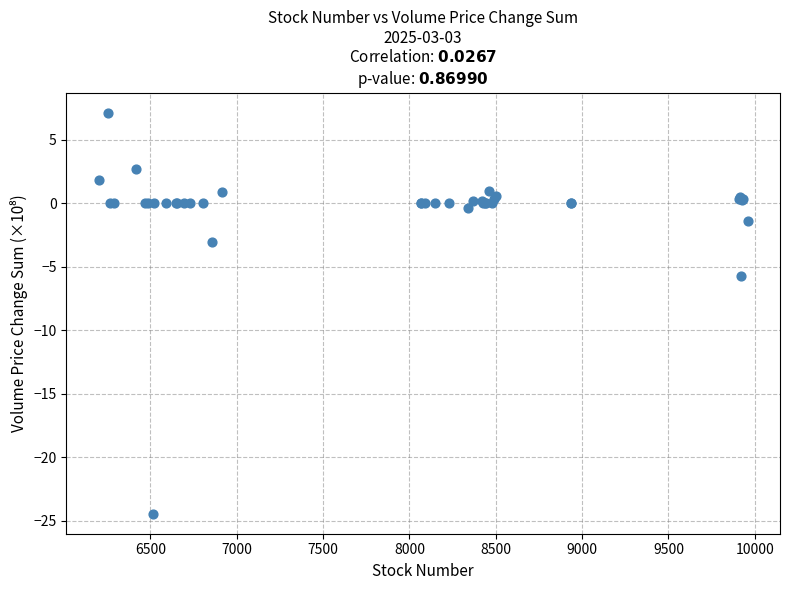

What Y value in the scatter plot is closest to -8?

-5.7